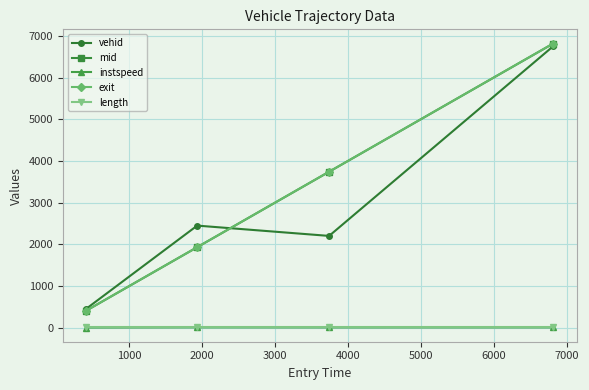

What is the value of the mid point at the 3rd from the left?

3742.5